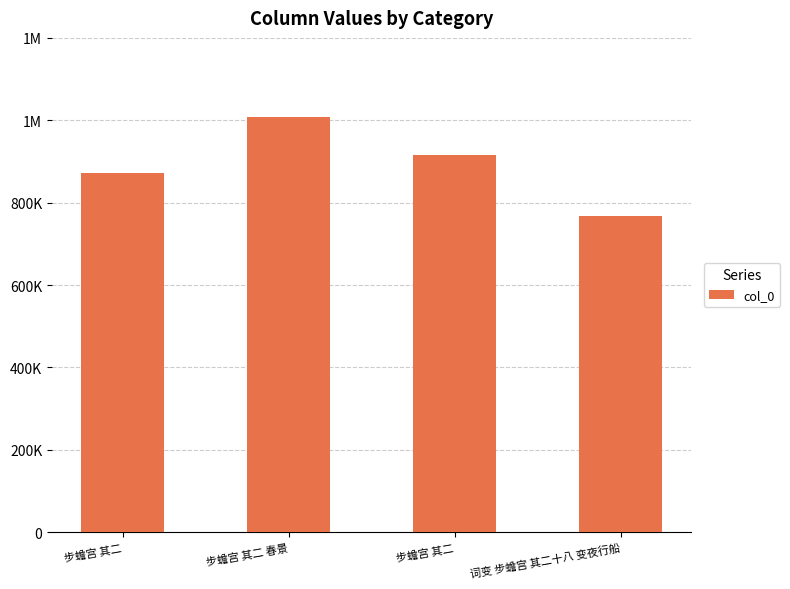

Does the chart contain any negative values?

No